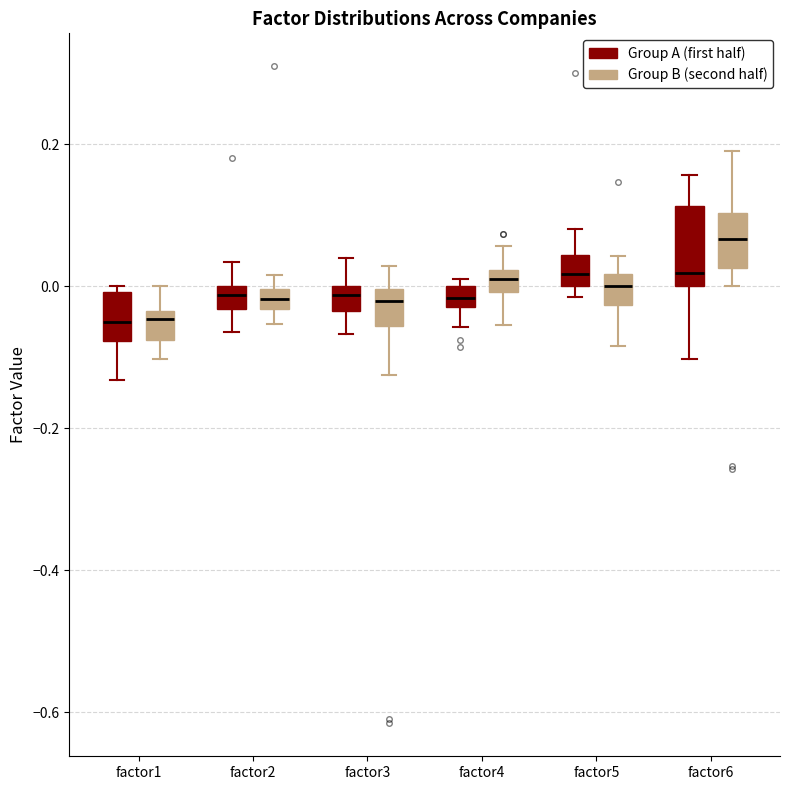

Comparing the boxes themselves (not the whiskers), which one is the tallest?

factor6 (Group A (first half))